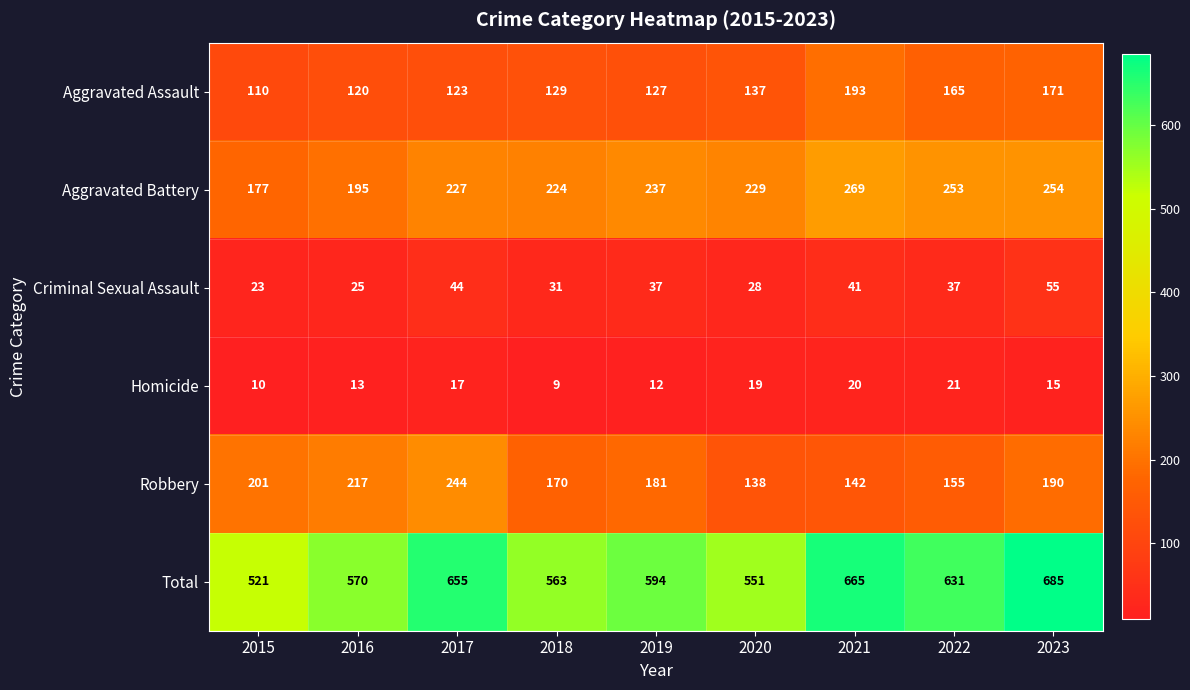

Between 2020 and 2021, which series saw the biggest shift?

Total